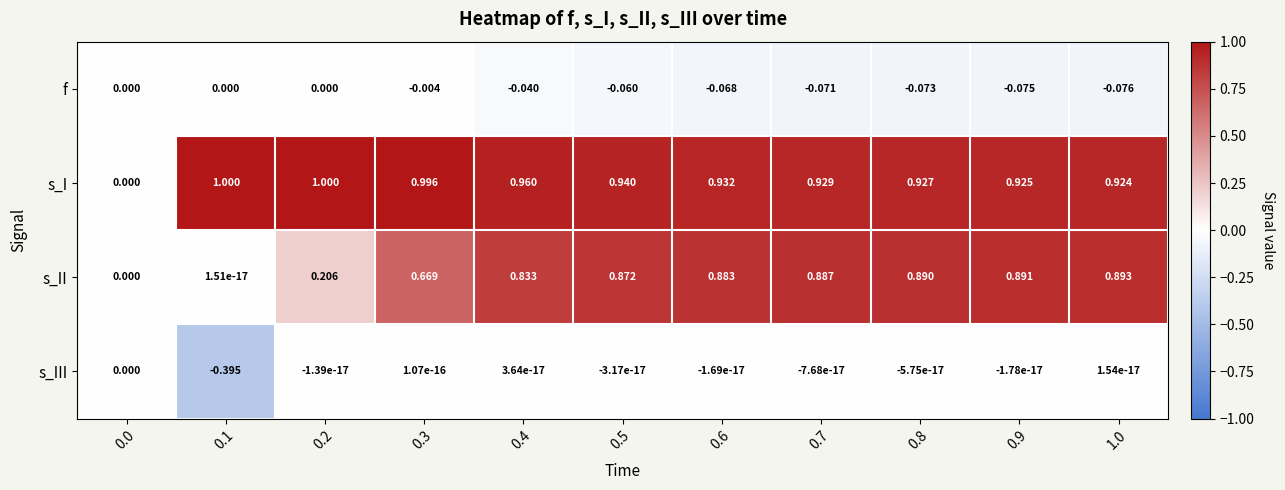

Which series has the largest range (max minus min)?

s_I